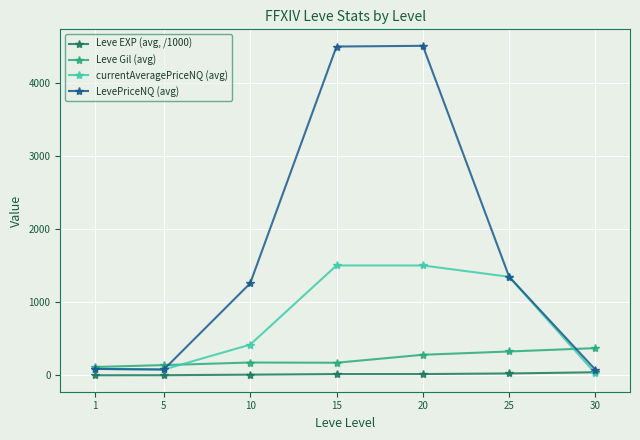

Which series has the largest total across all categories?

LevePriceNQ (avg)